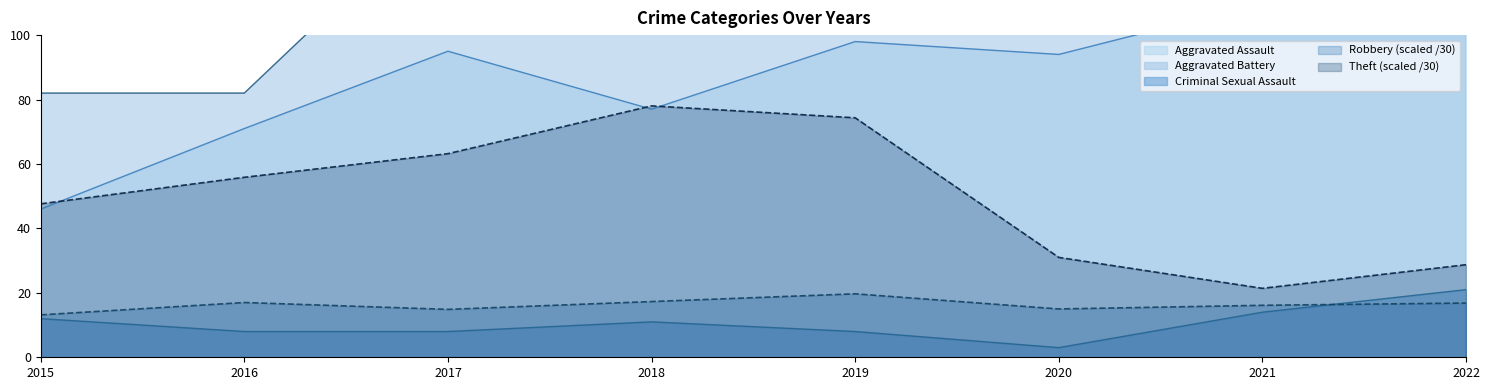

What is the average value of the Theft series?

50.0